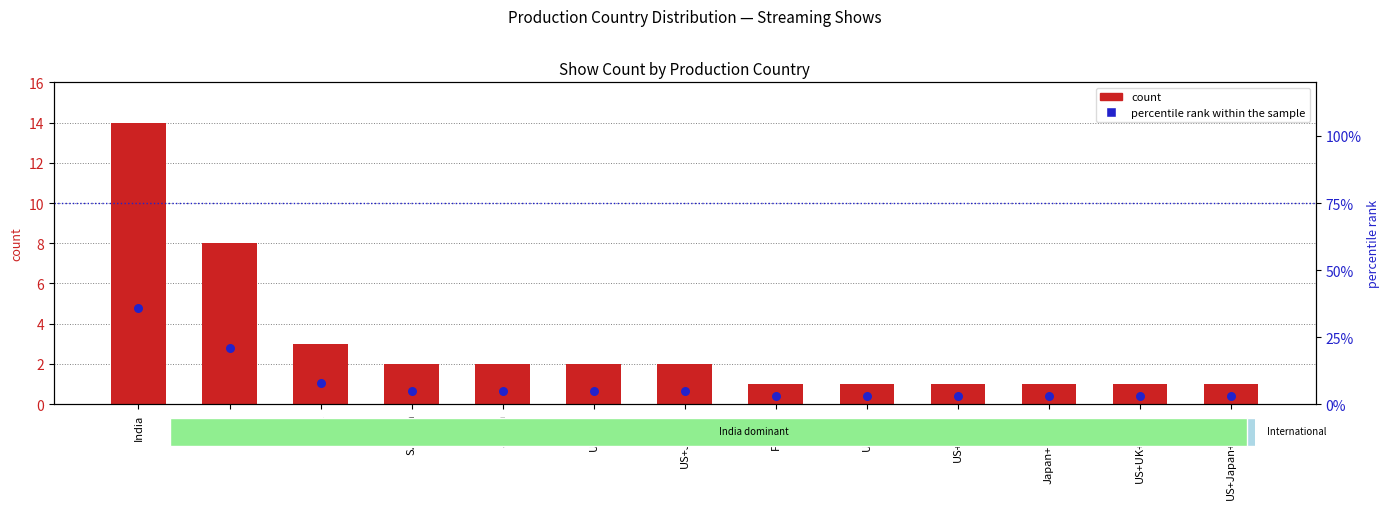

What is the total value across all series at UK+US?

4